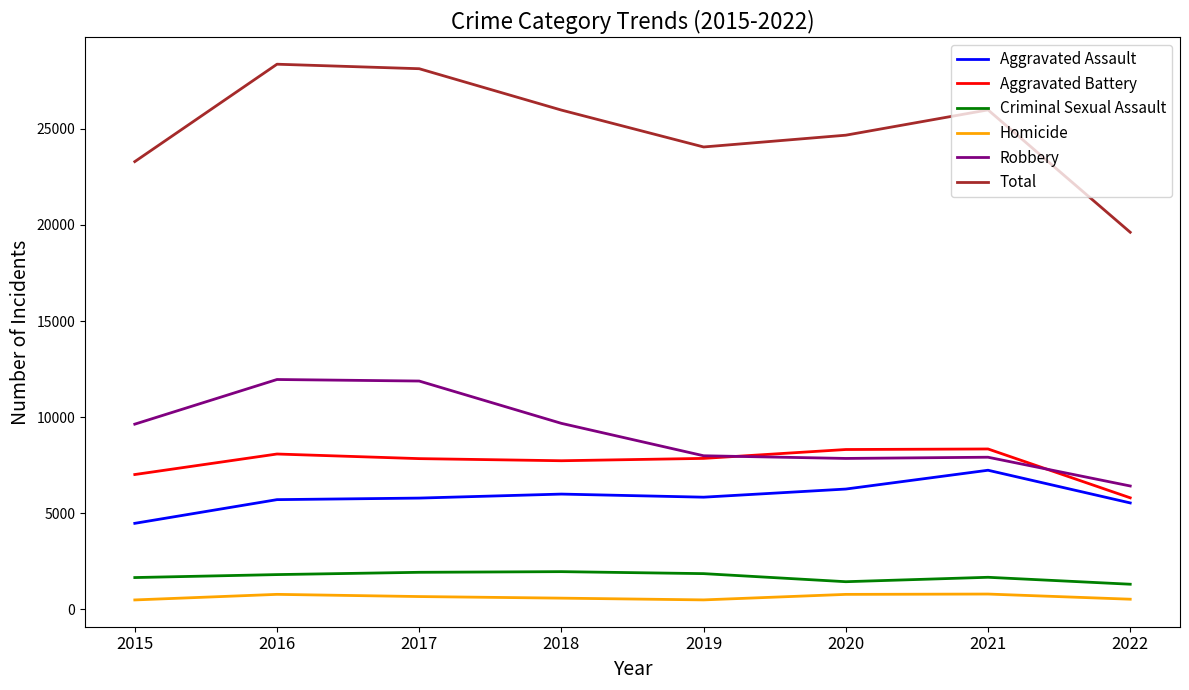

What is the spread (max minus min) of values at 2016?

27571